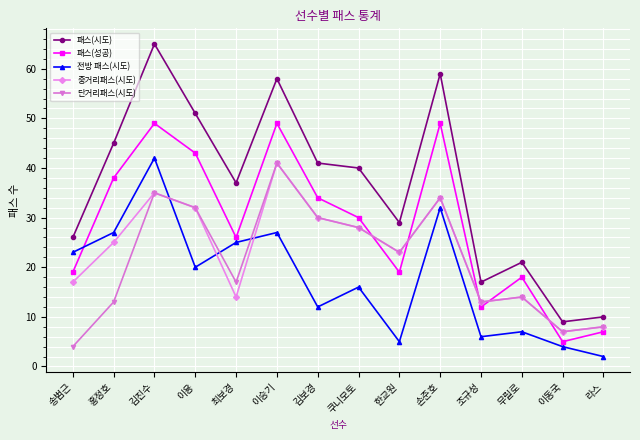

What is the spread (max minus min) of values at 이용?

31